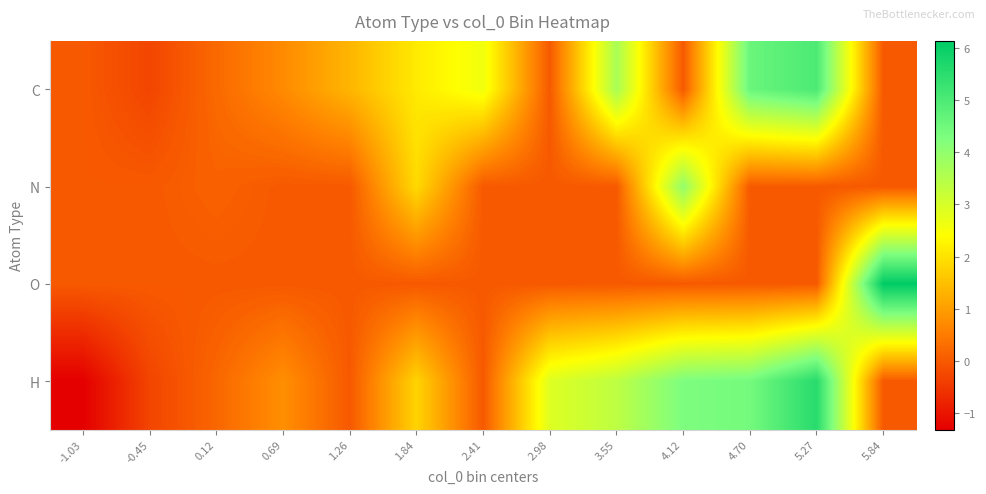

Reading right to left, extract all data points from this chart.

C: 5.84=0.0	5.27=5.0	4.70=4.6	4.12=0.0	3.55=3.7	2.98=0.0	2.41=2.6	1.84=2.1	1.26=1.3	0.69=0.7	0.12=0.2	-0.45=-0.3	-1.03=0.0
N: 5.84=0.0	5.27=0.0	4.70=0.0	4.12=4.0	3.55=0.0	2.98=0.0	2.41=0.0	1.84=1.9	1.26=0.0	0.69=0.0	0.12=0.1	-0.45=0.0	-1.03=0.0
O: 5.84=6.1	5.27=0.0	4.70=0.0	4.12=0.0	3.55=0.0	2.98=0.0	2.41=0.0	1.84=0.0	1.26=0.0	0.69=0.0	0.12=0.0	-0.45=0.0	-1.03=0.0
H: 5.84=0.0	5.27=5.5	4.70=4.4	4.12=4.3	3.55=3.4	2.98=2.9	2.41=0.0	1.84=1.8	1.26=0.0	0.69=0.8	0.12=0.2	-0.45=-0.3	-1.03=-1.3